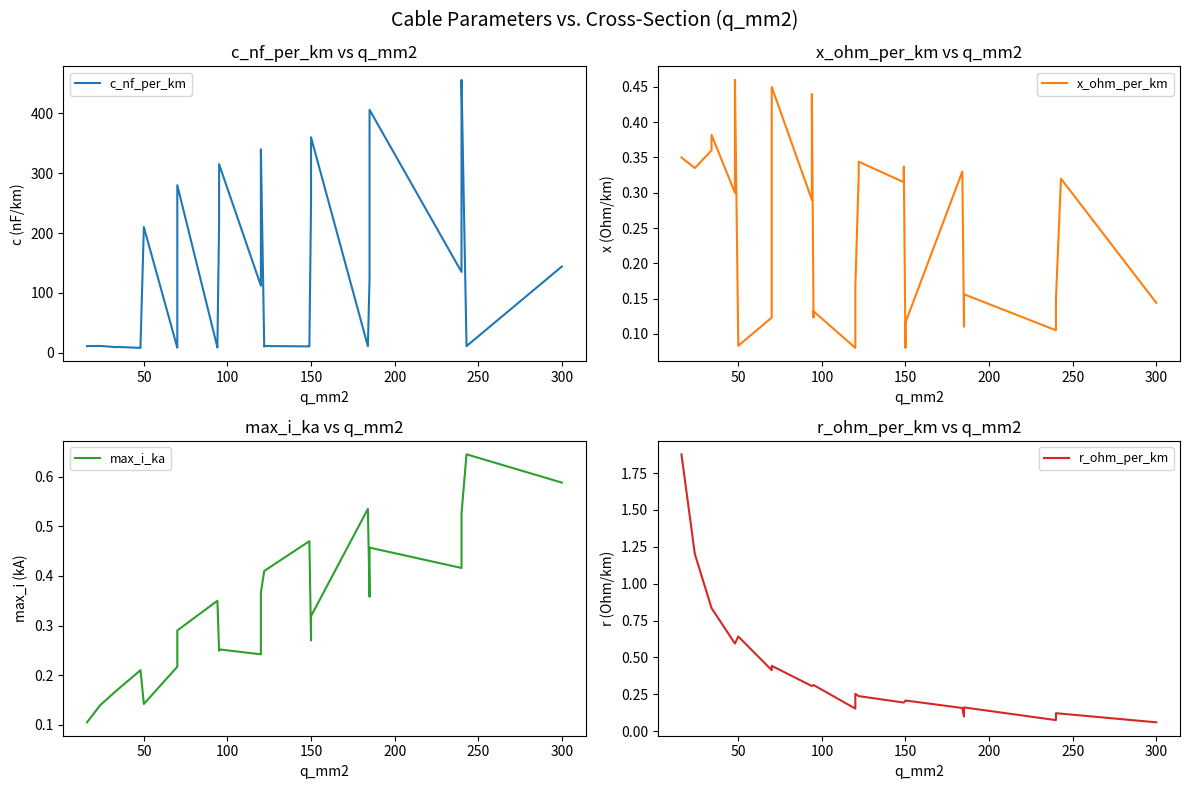

What is the difference between the second highest and minimum values in the c_nf_per_km series?

398.0